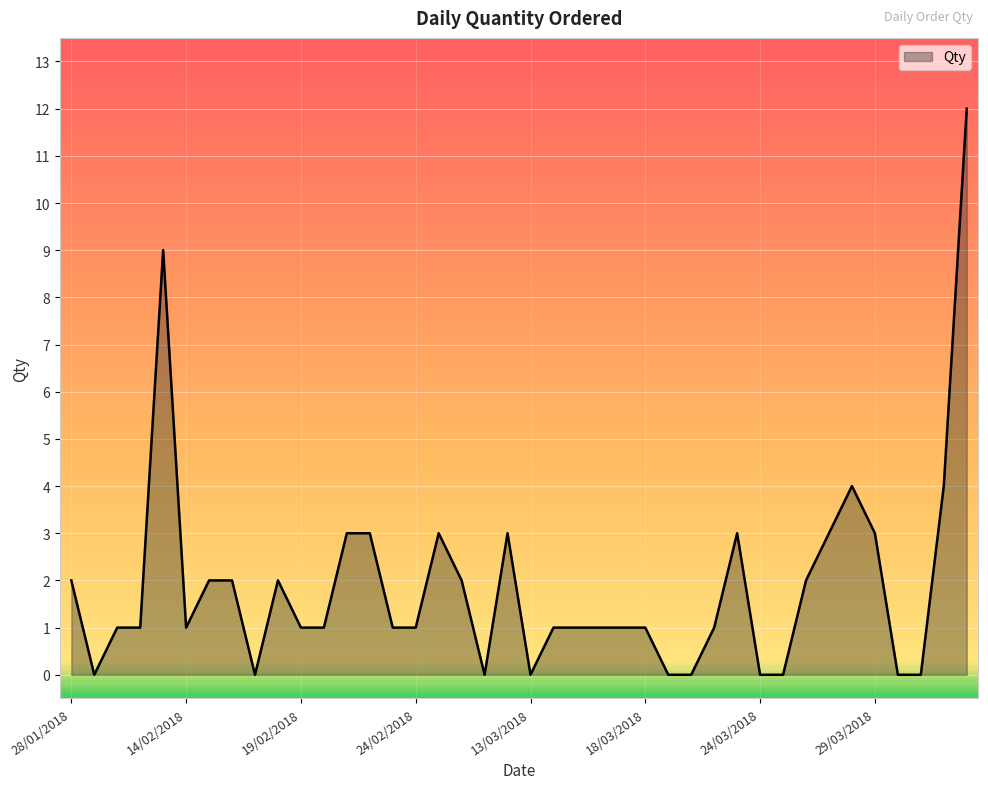

How many distinct data groups are displayed?

1